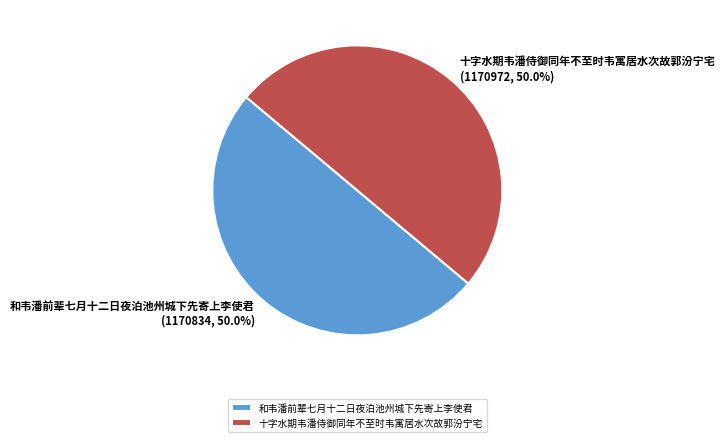

To the nearest percent, what portion does 十字水期韦潘侍御同年不至时韦寓居水次故郭汾宁宅 represent?

50%